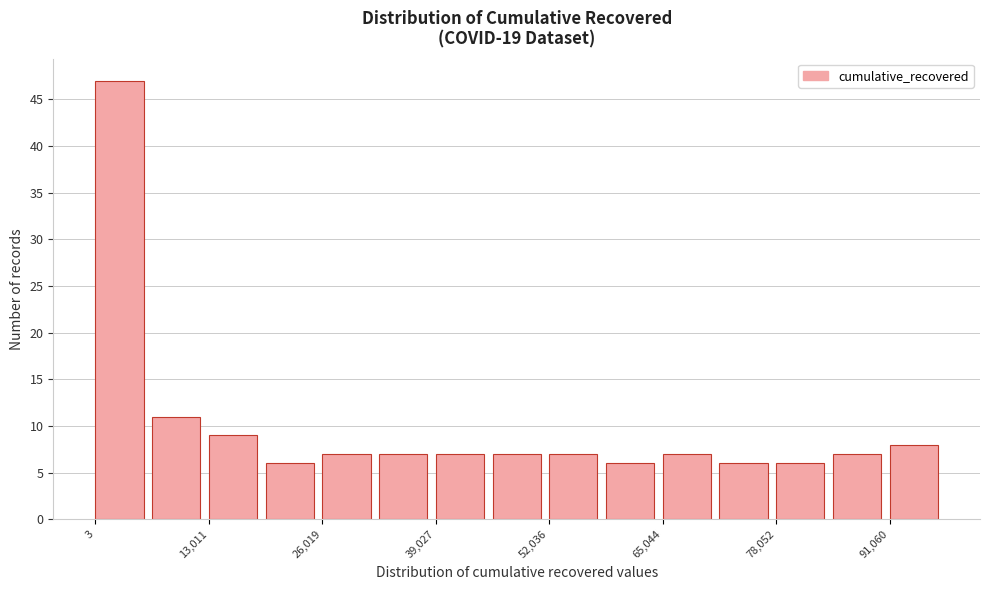

Read against the x-axis, roughly where is the centre of the tallest bar?

2000